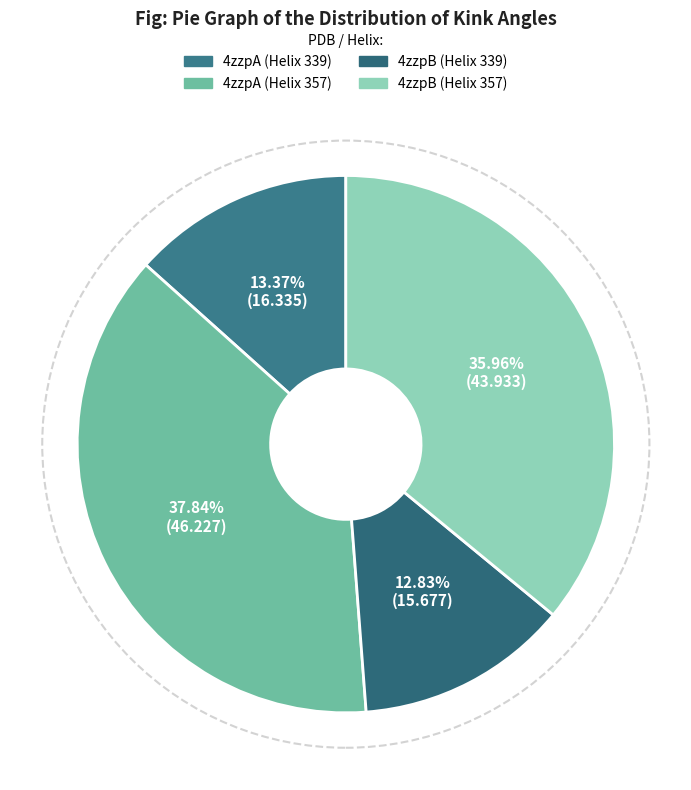

What is the ratio of the value at 4zzpB (Helix 357) to the value at 4zzpA (Helix 339)?

2.7